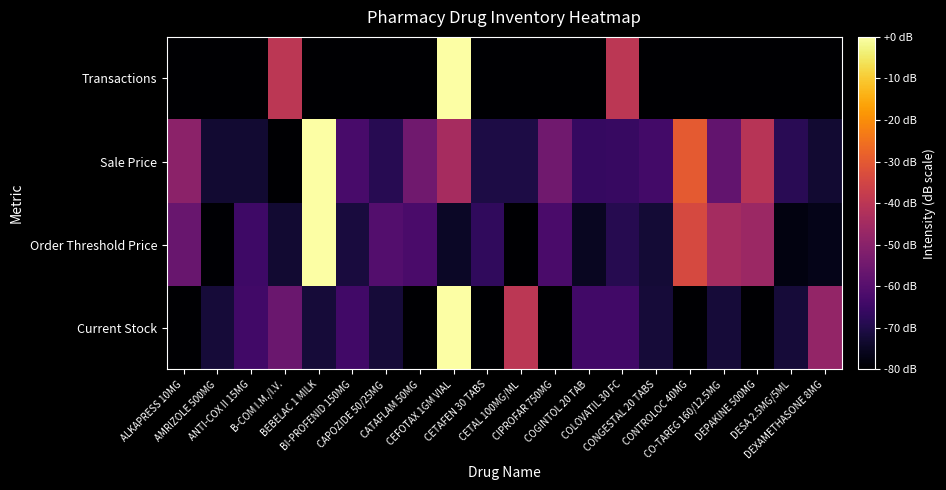

Which series has the widest spread of values?

Current Stock